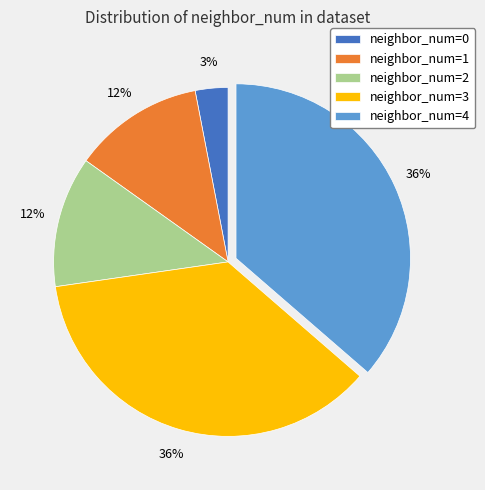

Is there any slice that represents more than half of the pie?

No